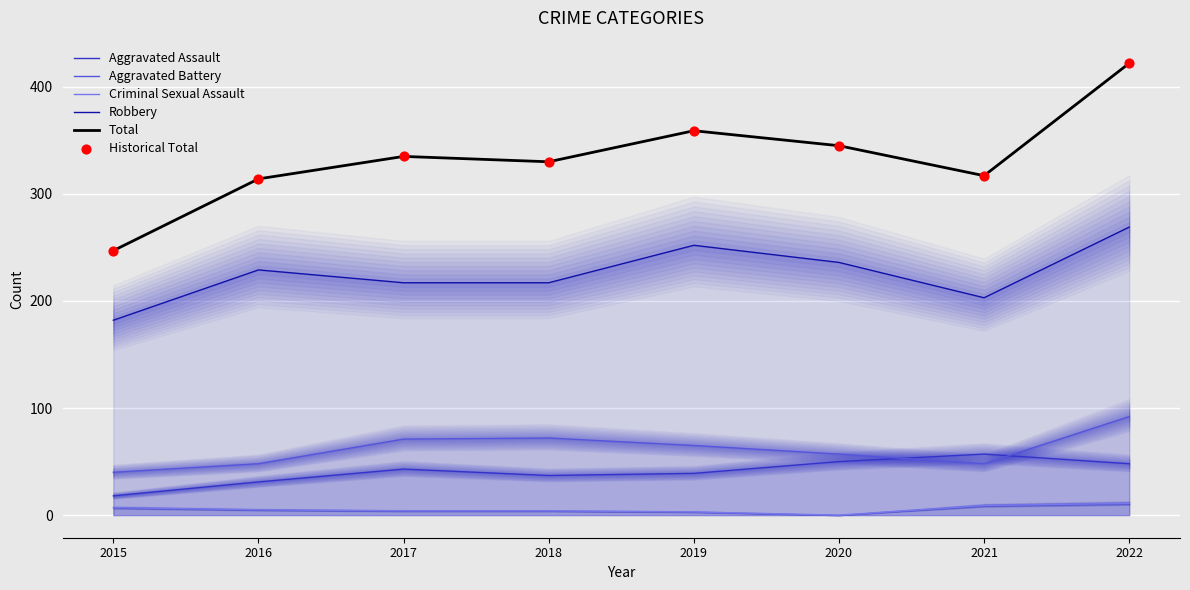

Which series contains the highest Y value?

Total